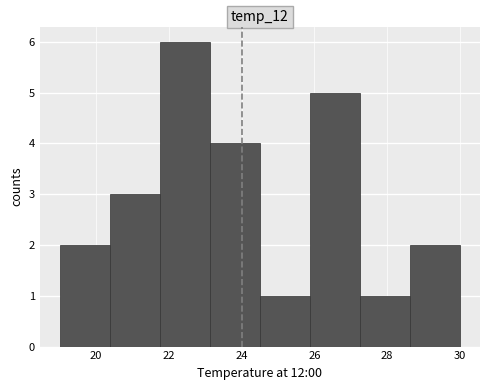

Which range on the x-axis has the tallest bar?

21.8 to 23.2